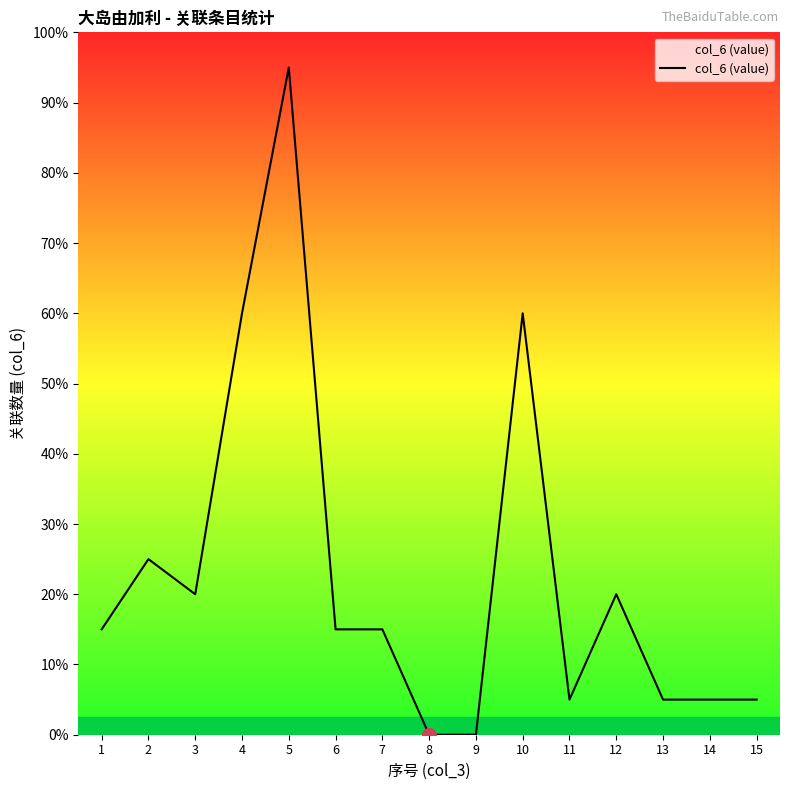

Does the chart display data point markers on the line(s)?

No